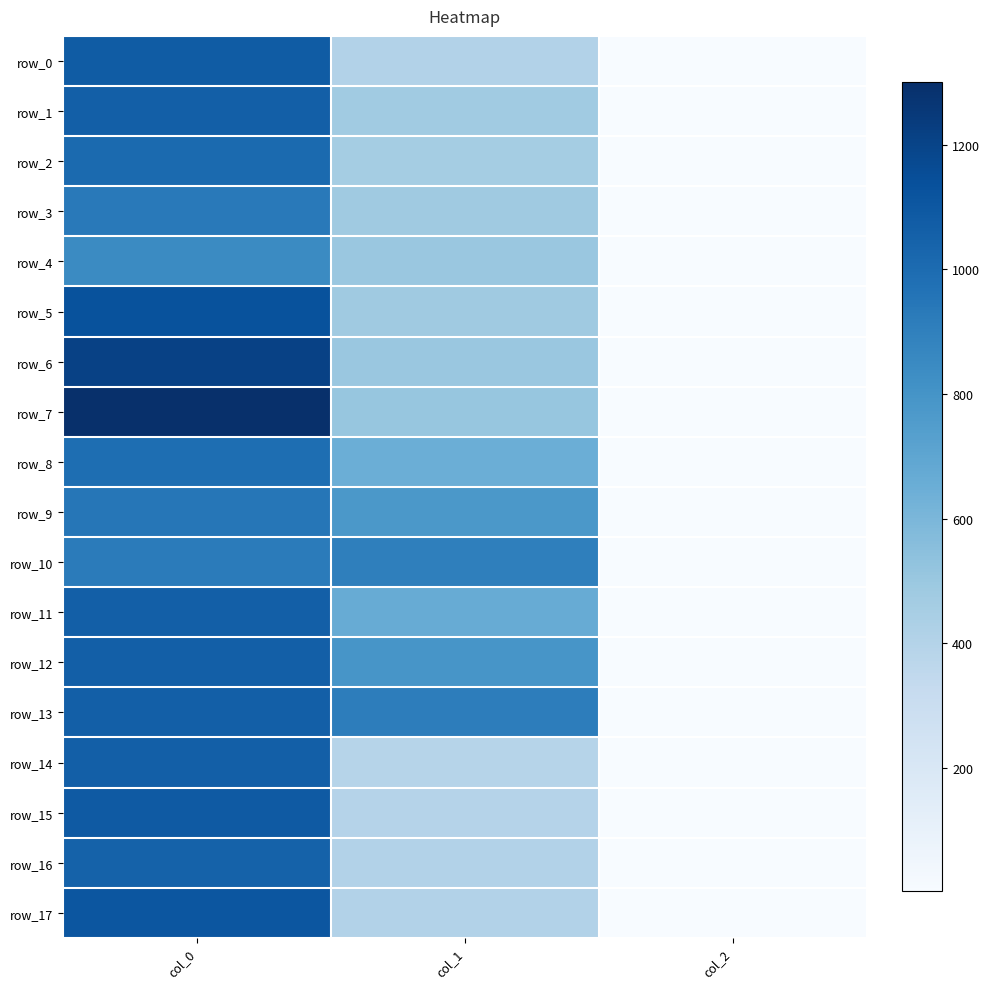

List the labels in order of row_14 value, largest first.

col_0, col_1, col_2